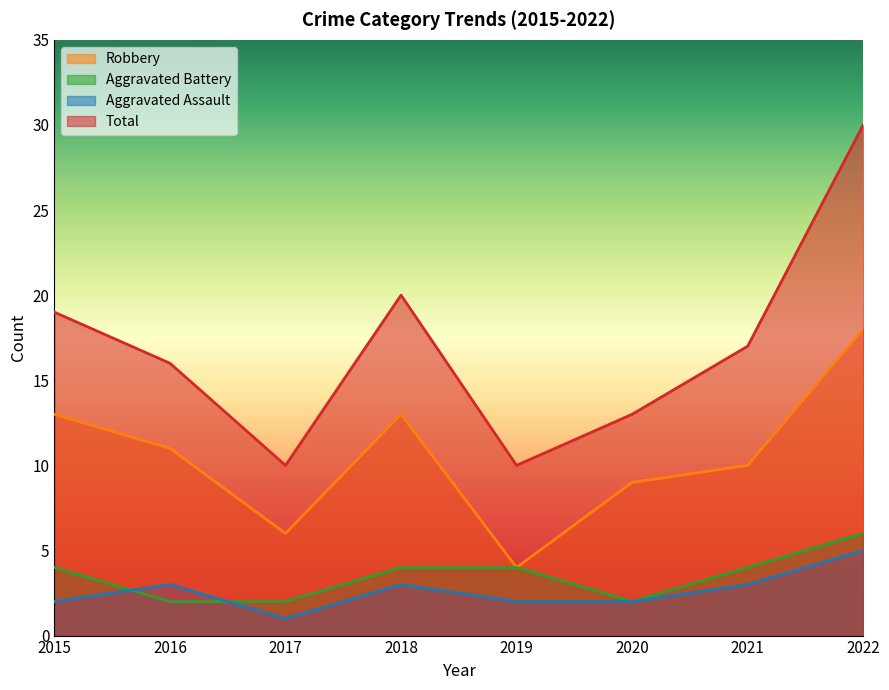

What is the value of the Aggravated Assault point at the 8th from the left?

5